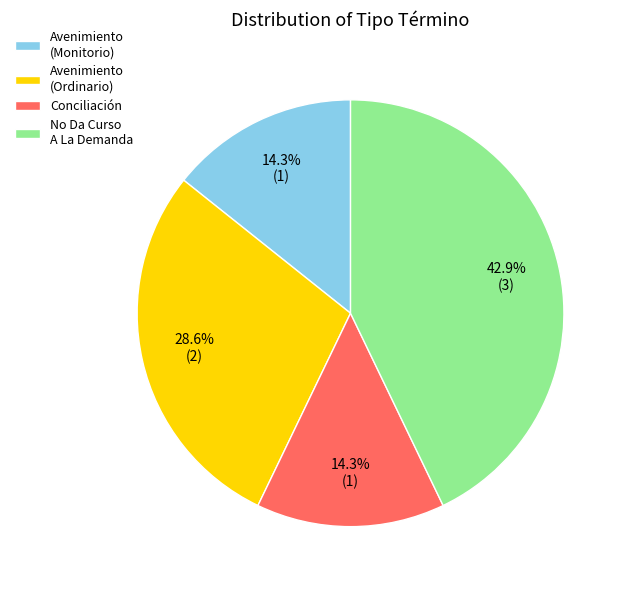

Is there any slice that represents more than half of the pie?

No